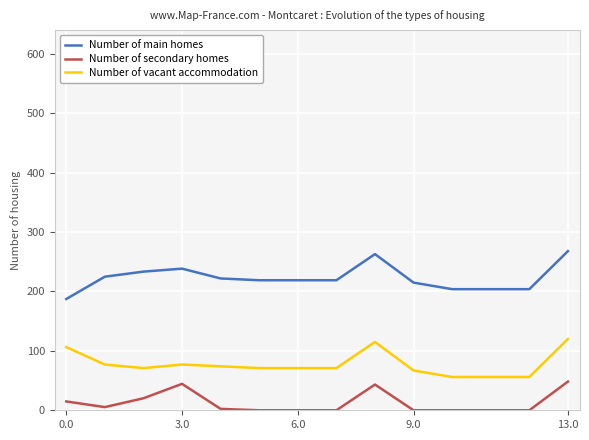

True or false: Number of secondary homes and Number of vacant accommodation cross at least once.

False